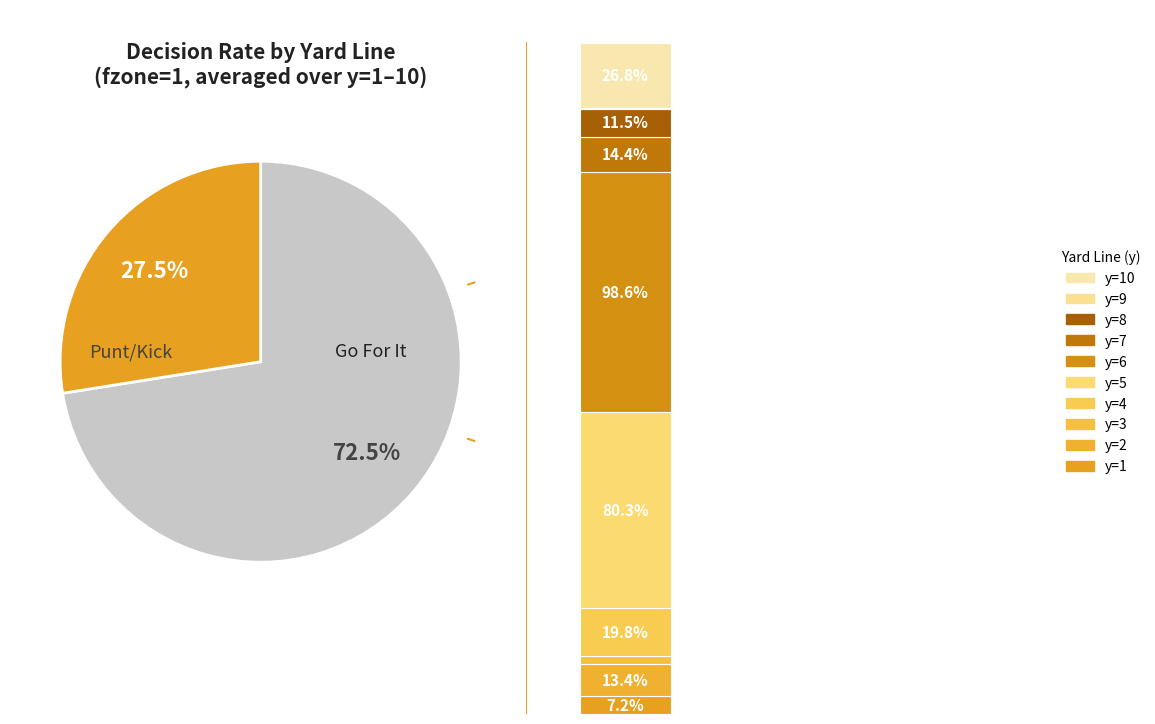

What percentage is the y=3 slice, to the nearest percent?

1%